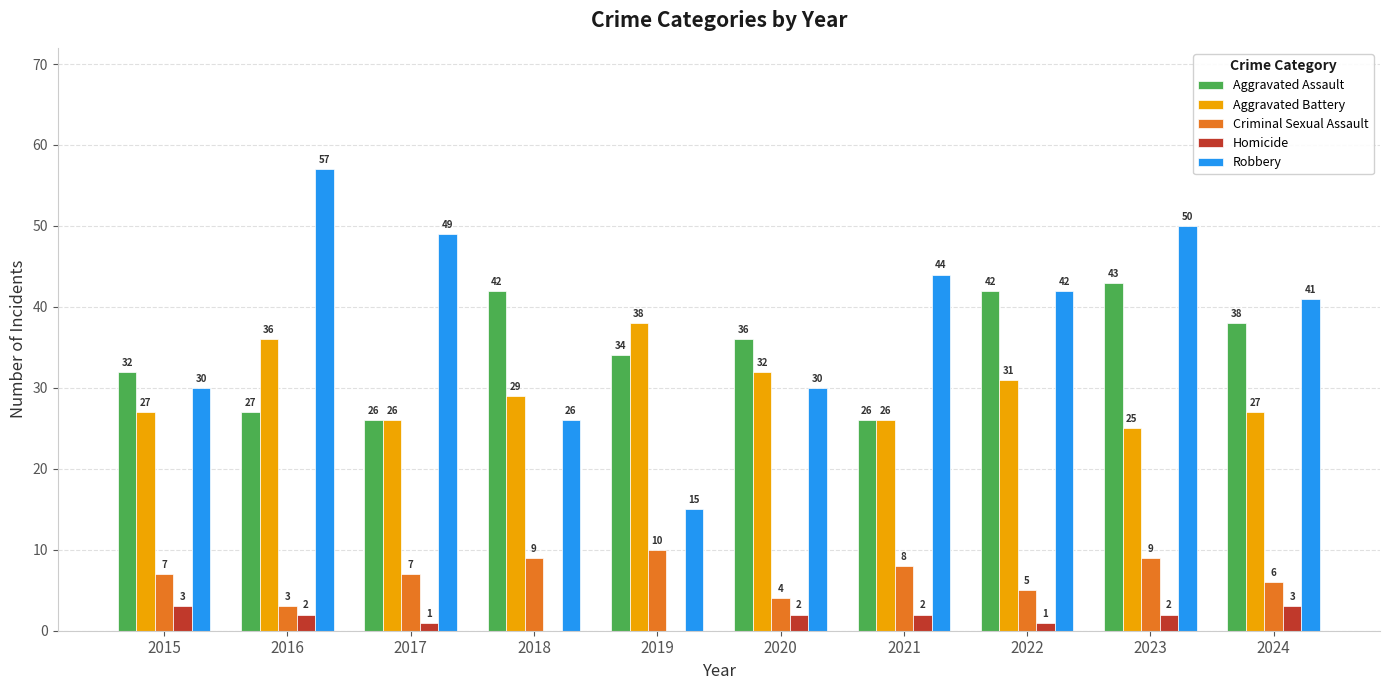

What is the average value of the Aggravated Assault series?

35